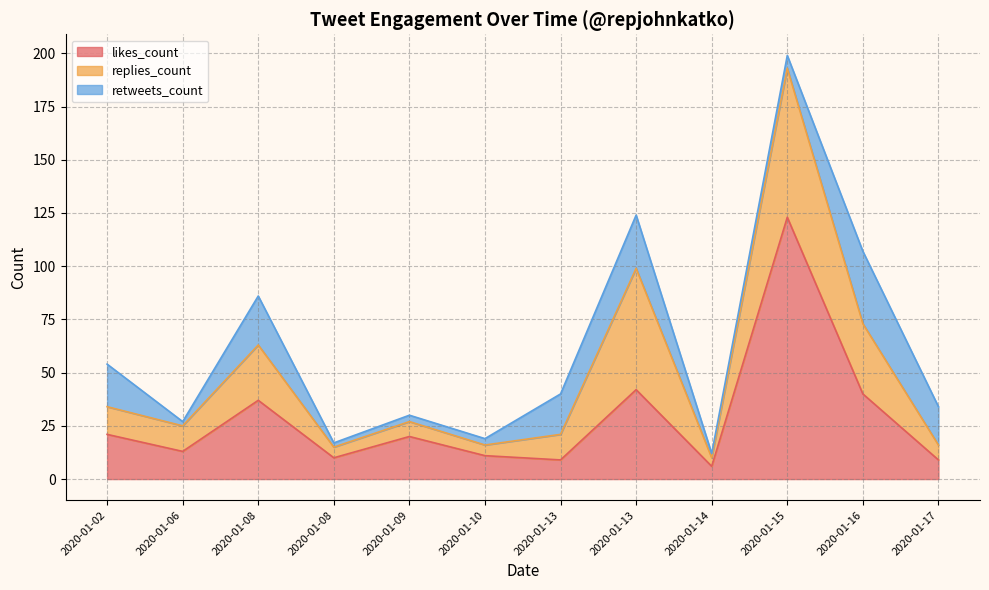

In retweets_count, how many points are higher than both neighbors (excluding endpoints)?

3